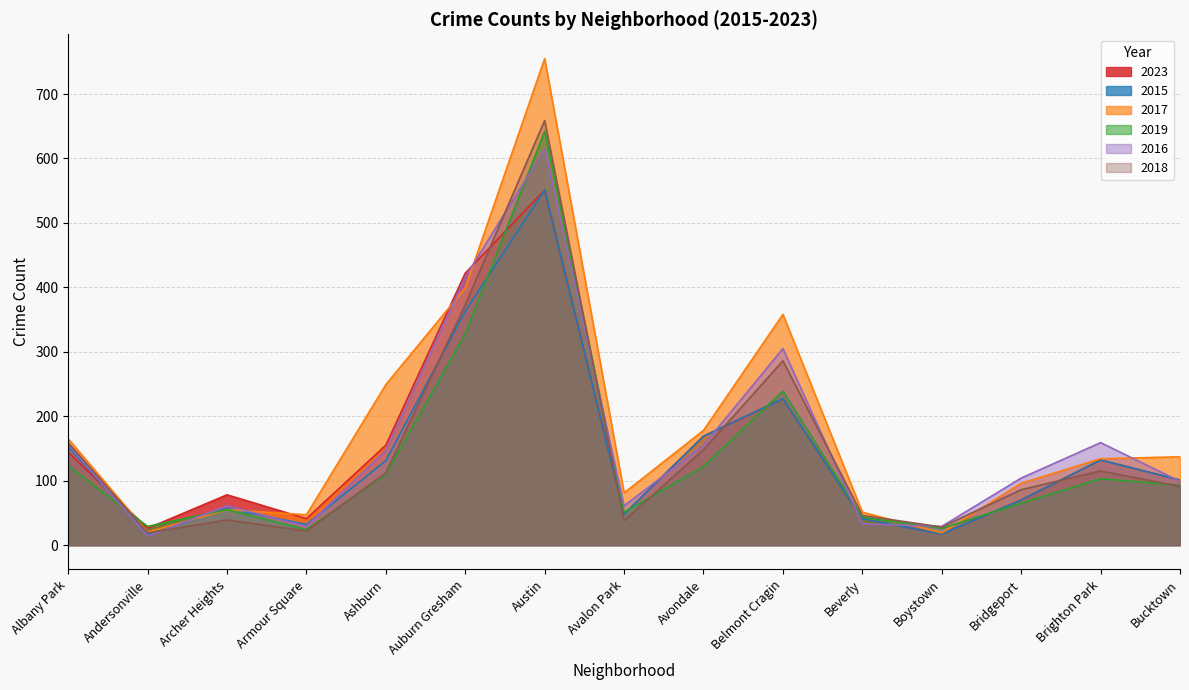

What is the maximum value for 2019?

642